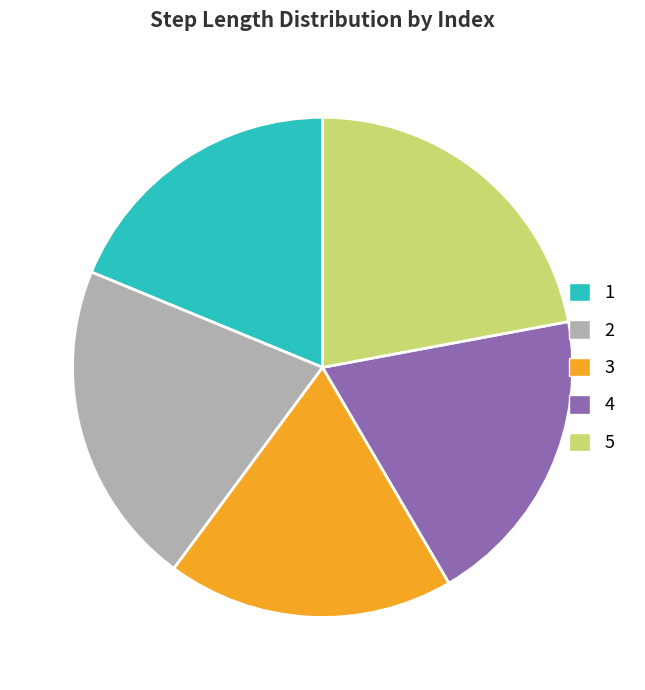

Which slice is the largest?

5